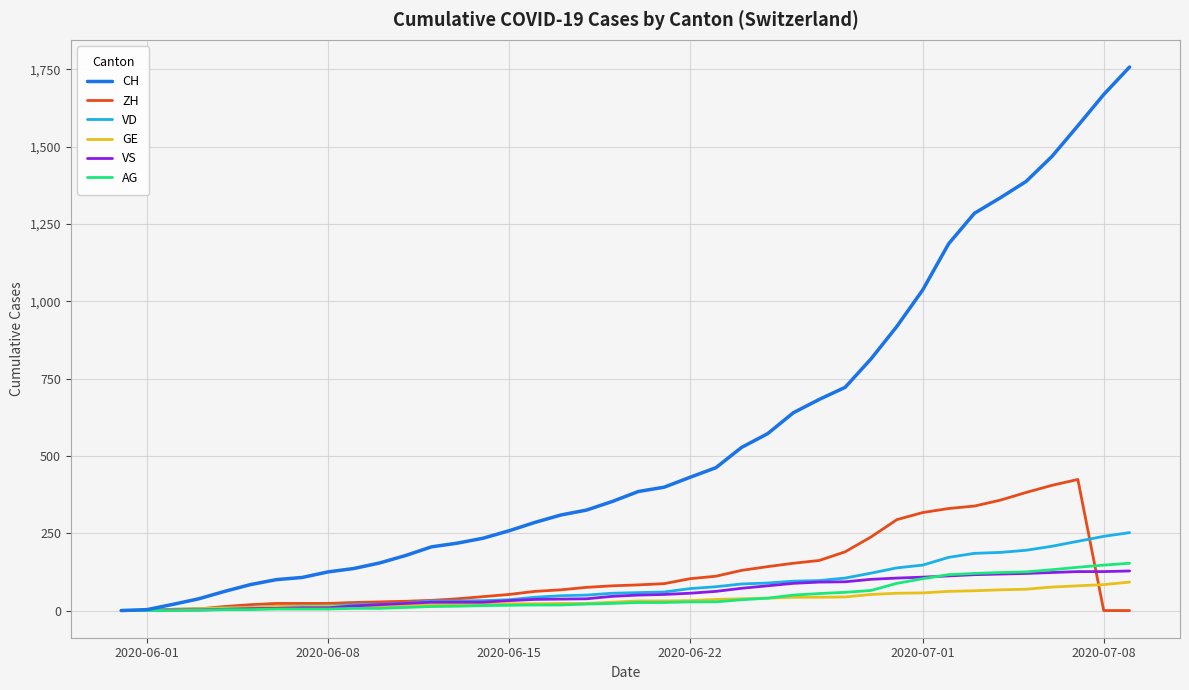

Which series has the largest range (max minus min)?

CH